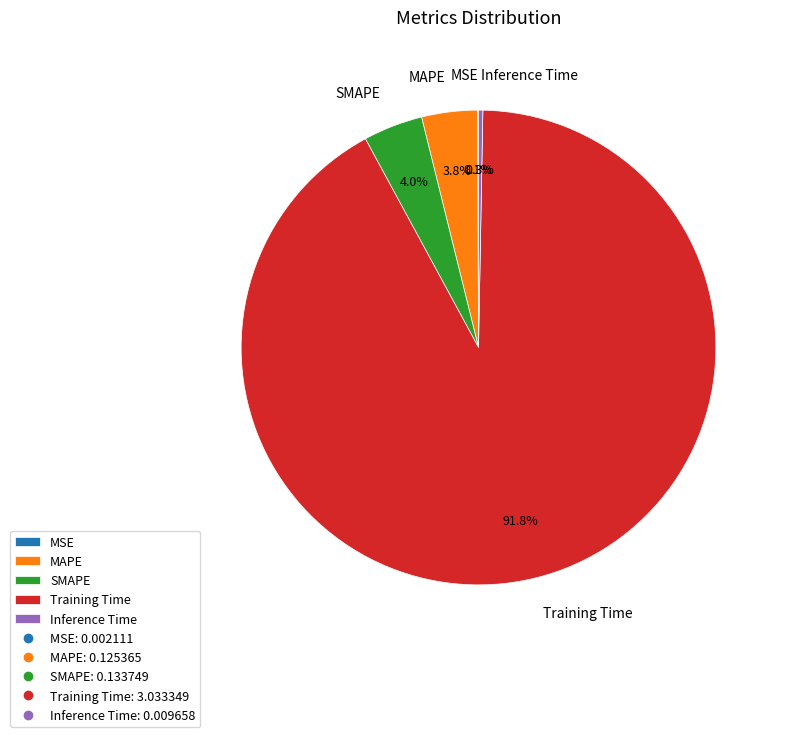

Which slice is the largest?

Training Time